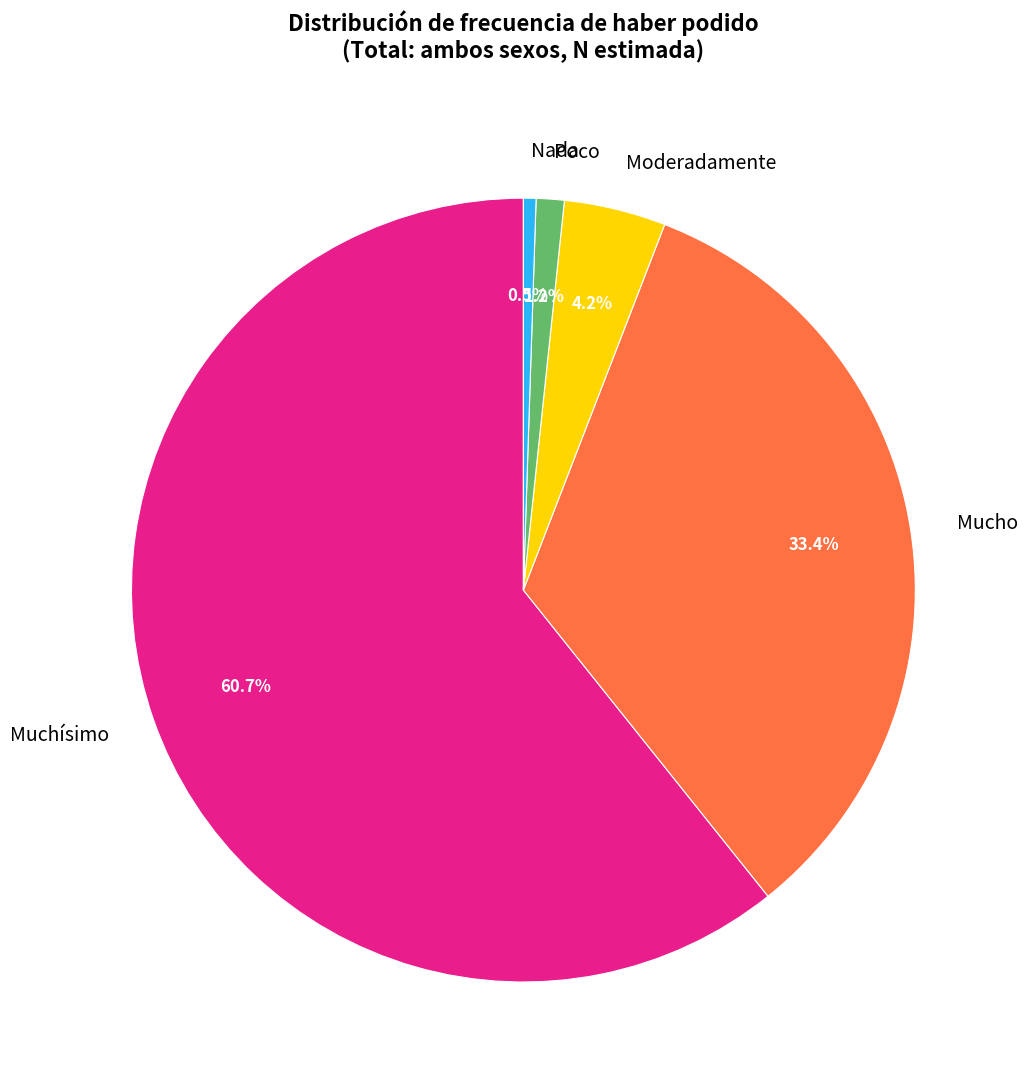

What percentage is NOT represented by Muchísimo?

39.3%